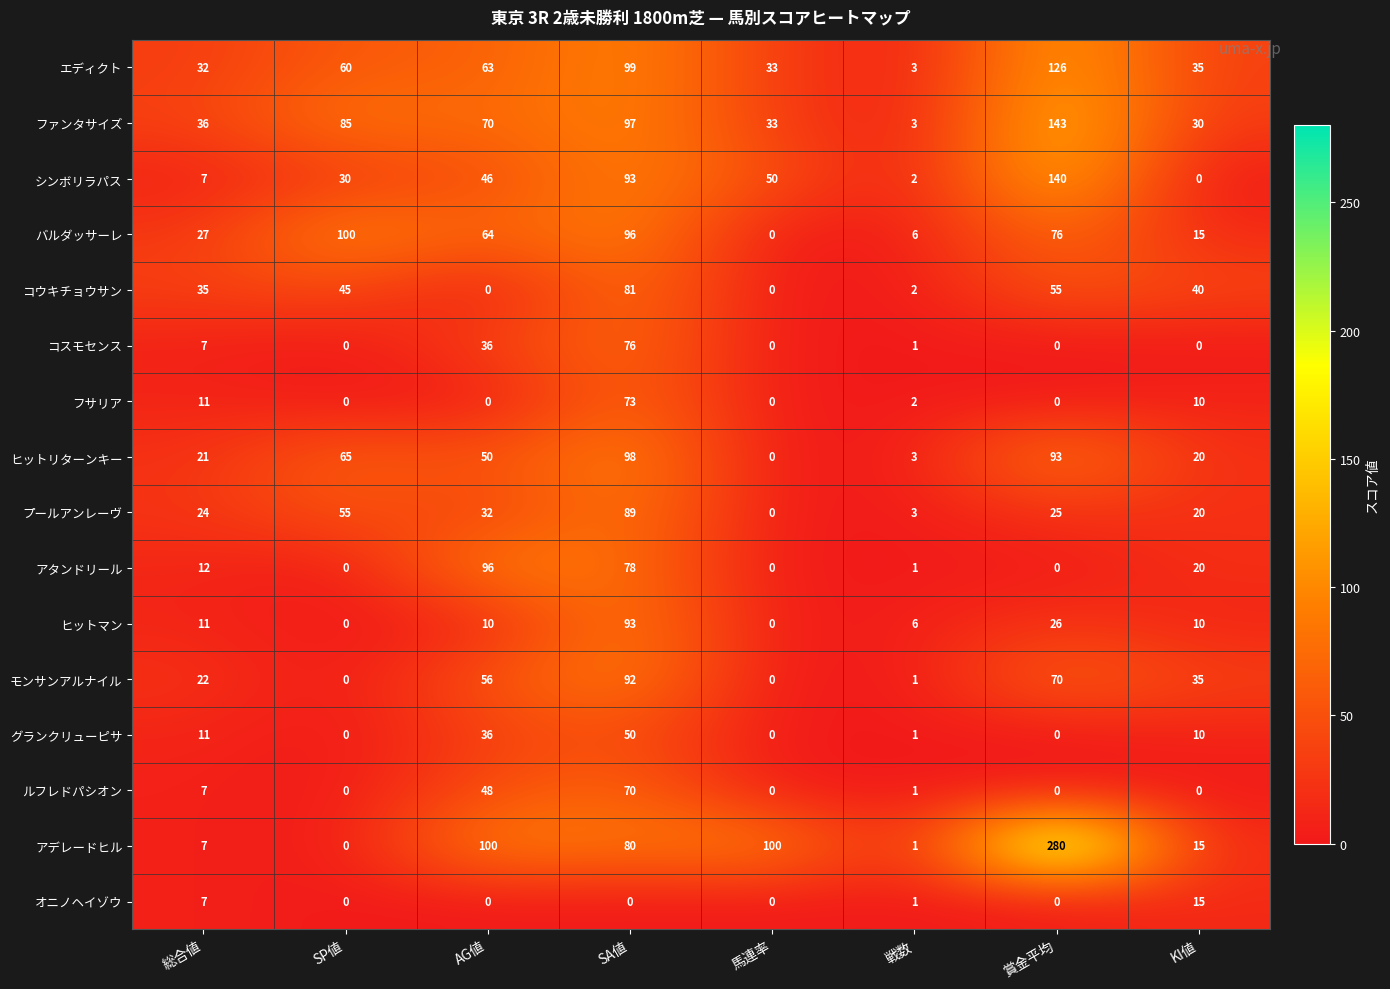

List the series in order of their peak value, lowest first.

オニノヘイゾウ, グランクリューピサ, ルフレドパシオン, フサリア, コスモセンス, コウキチョウサン, プールアンレーヴ, モンサンアルナイル, ヒットマン, アタンドリール, ヒットリターンキー, バルダッサーレ, エディクト, シンボリラパス, ファンタサイズ, アデレードヒル